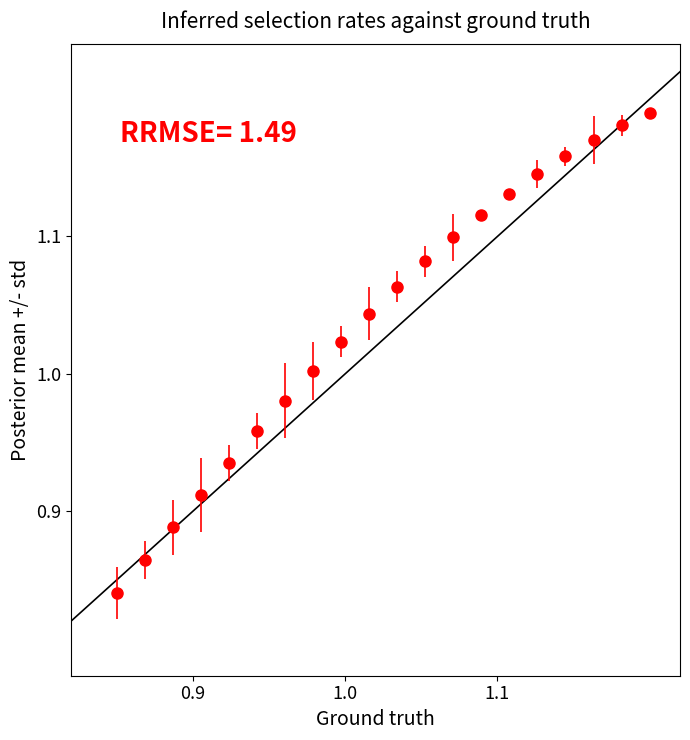

True or false: the data has more than 1 interior local peaks.

False